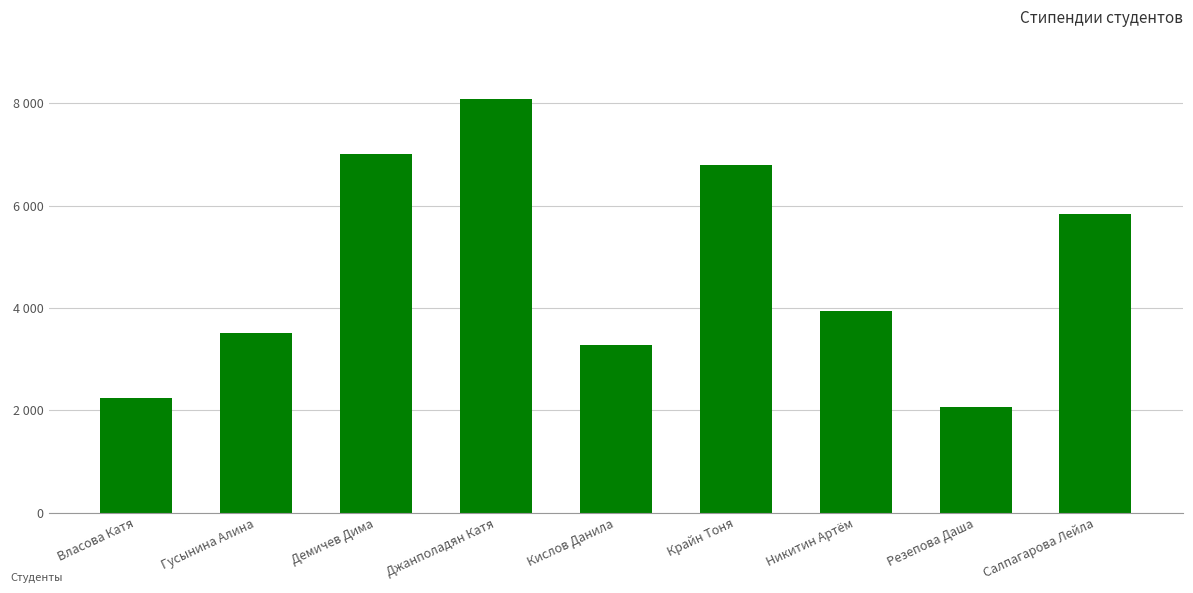

Rank the categories by value from lowest to highest.

Резепова Даша, Власова Катя, Кислов Данила, Гусынина Алина, Никитин Артём, Салпагарова Лейла, Крайн Тоня, Демичев Дима, Джанполадян Катя